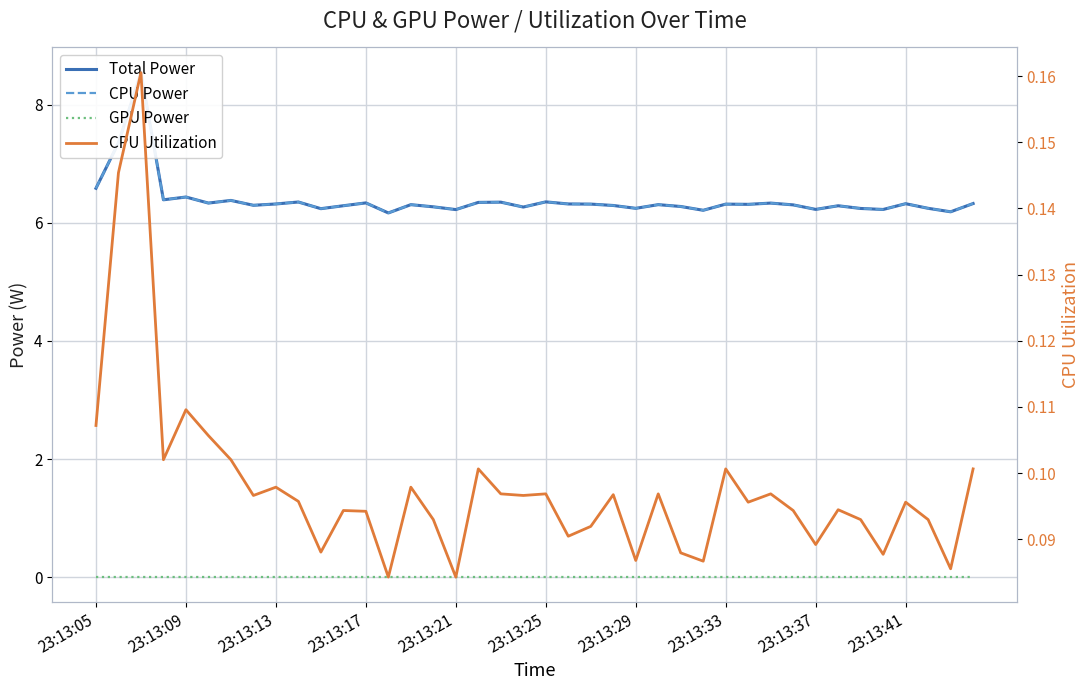

What are all the series names shown in the legend?

Total Power, CPU Power, GPU Power, CPU Utilization